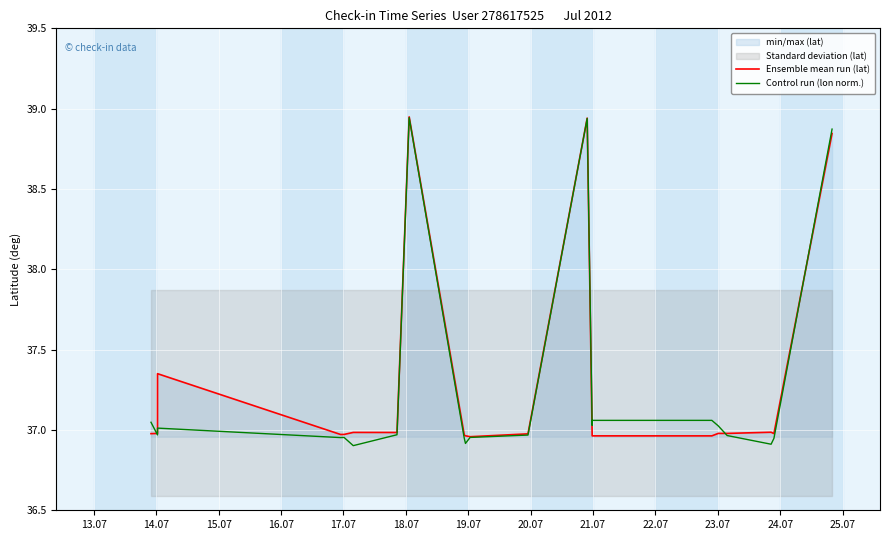

Reading left to right, list all the values displayed in this chart.

Ensemble mean run (lat): 37.0	37.0	37.4	37.0	37.0	37.0	37.0	38.9	37.0	37.0	37.0	37.0	38.9	37.0	37.0	37.0	37.0	37.0	37.0	37.0	37.0	37.0	37.0	38.8
Control run (lon norm.): 37.0	37.0	37.0	37.0	37.0	36.9	37.0	38.9	36.9	36.9	37.0	37.0	38.9	37.0	37.1	37.1	37.1	37.1	37.1	37.0	37.0	36.9	36.9	38.9